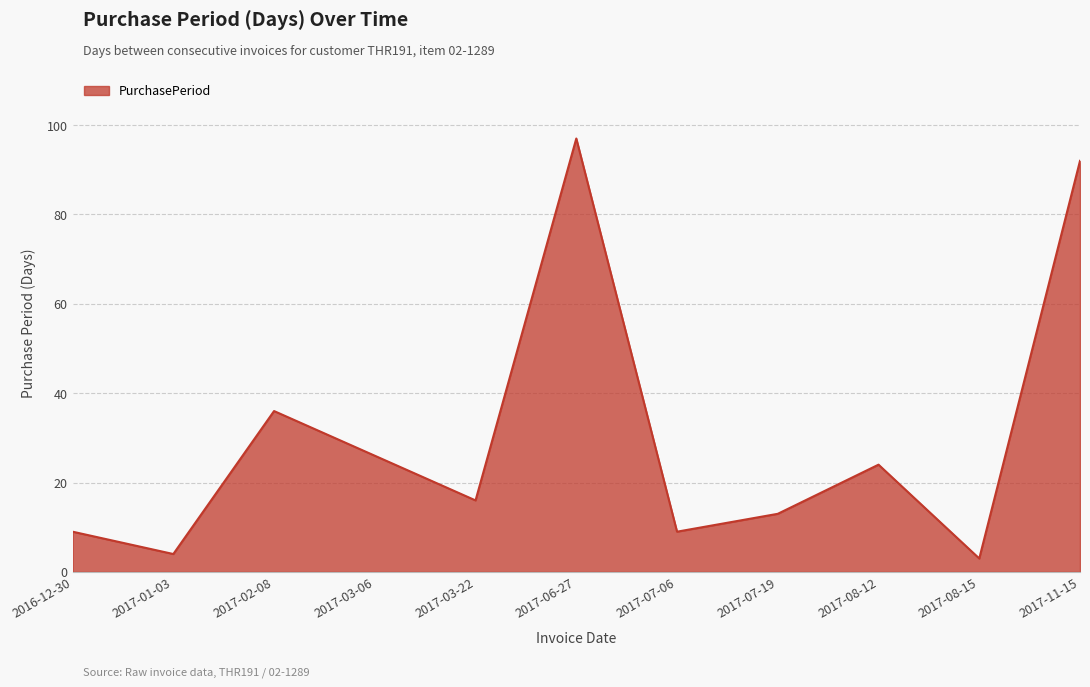

What is the difference between the maximum and minimum values?

94